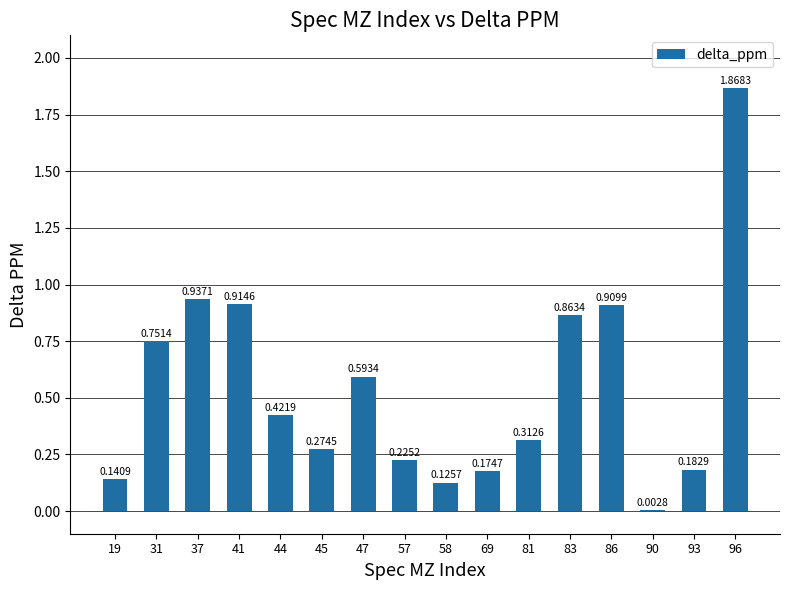

What is the change in value from 81 to 86?

+0.6